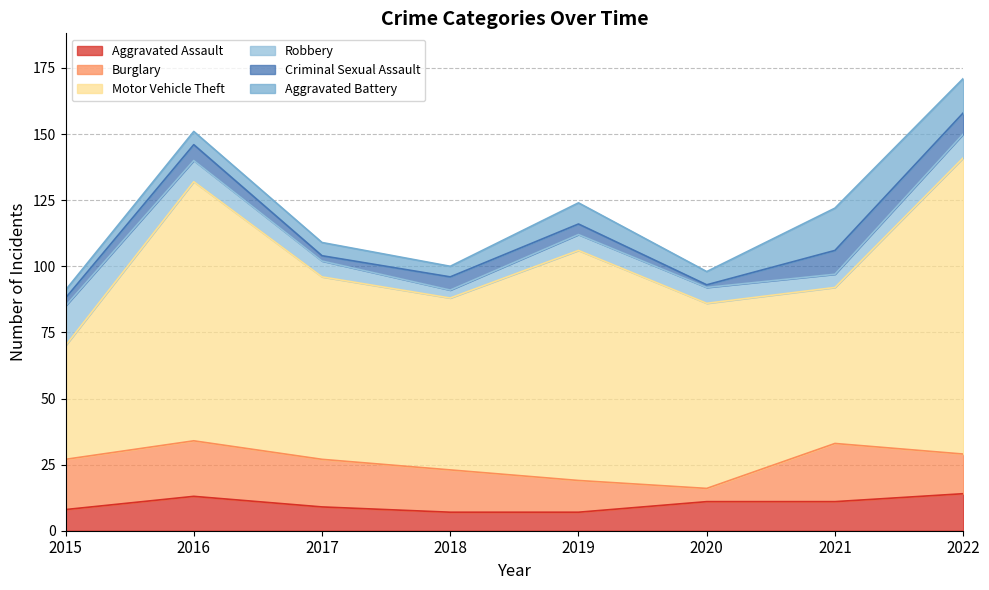

What is the value of the Burglary point at the 8th from the left?

15